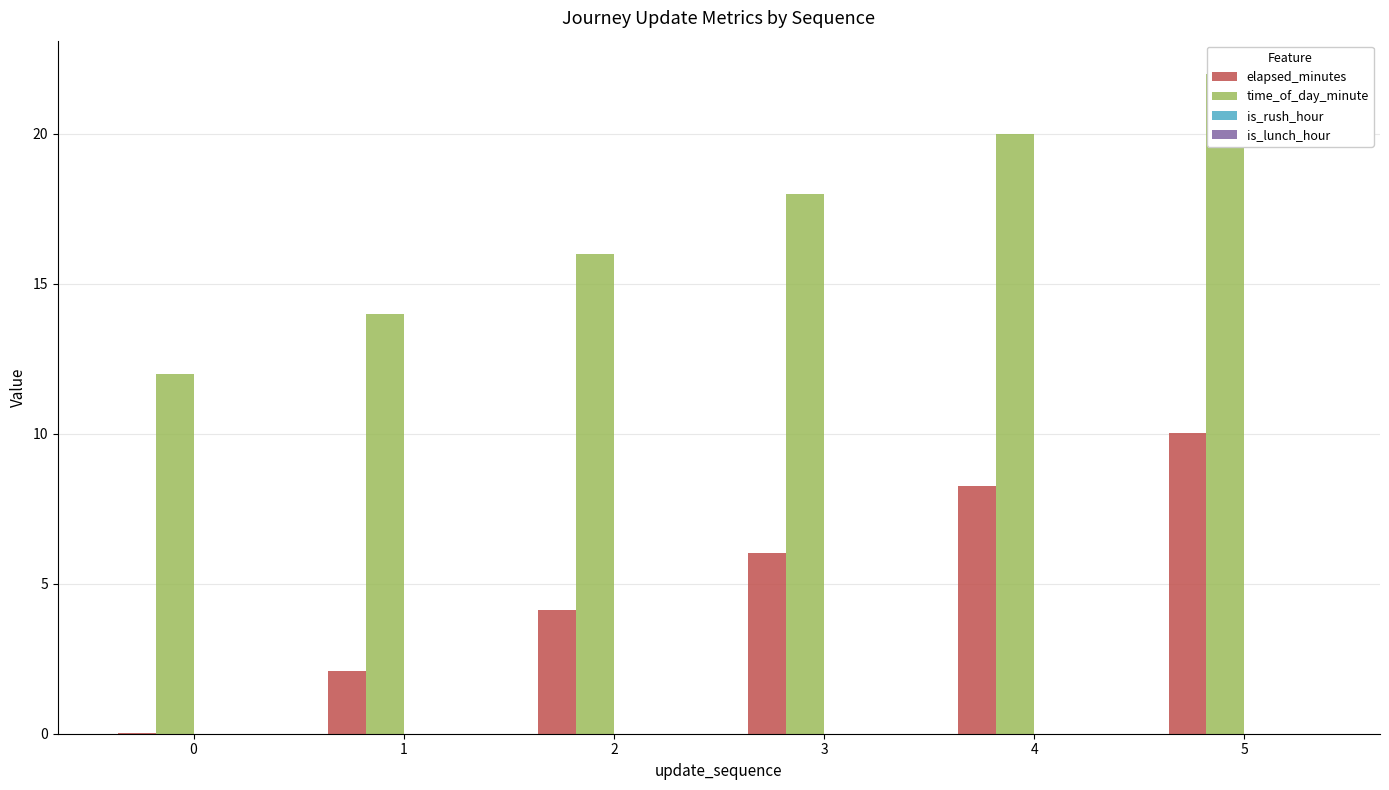

At how many categories does at least one series exceed 17?

3